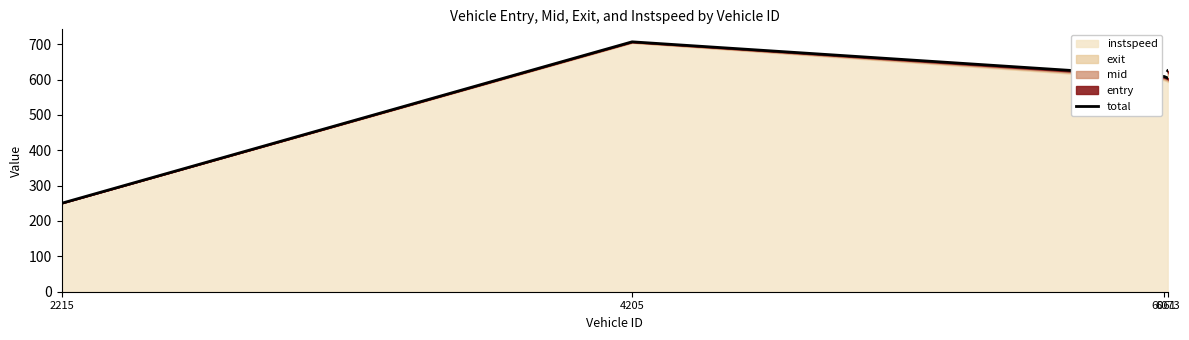

At which category does the data reach its first local peak?

4205